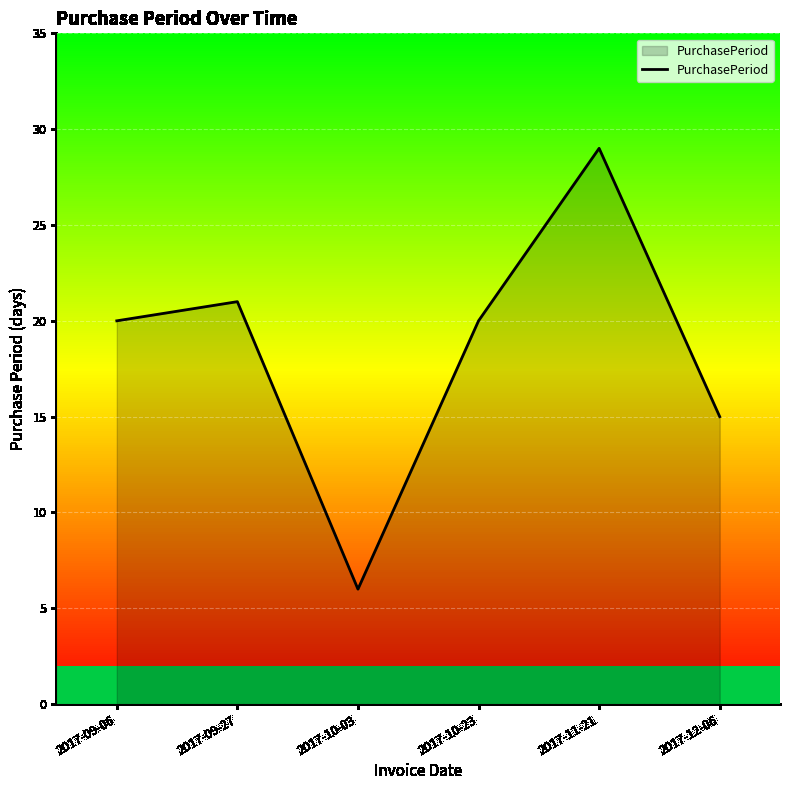

Which category has the highest value across all series?

2017-11-21